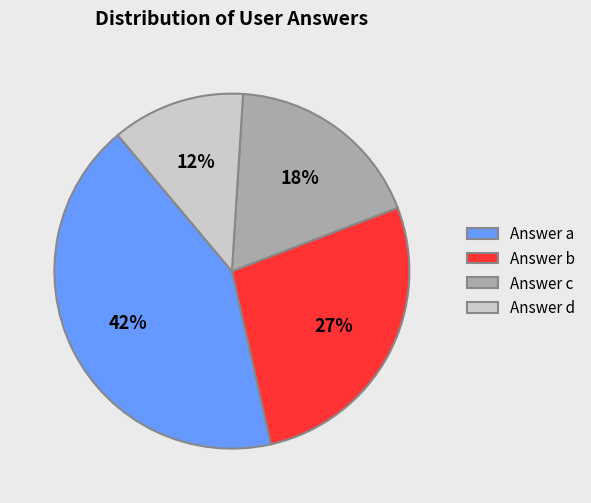

What percentage is the Answer a slice, to the nearest percent?

42%